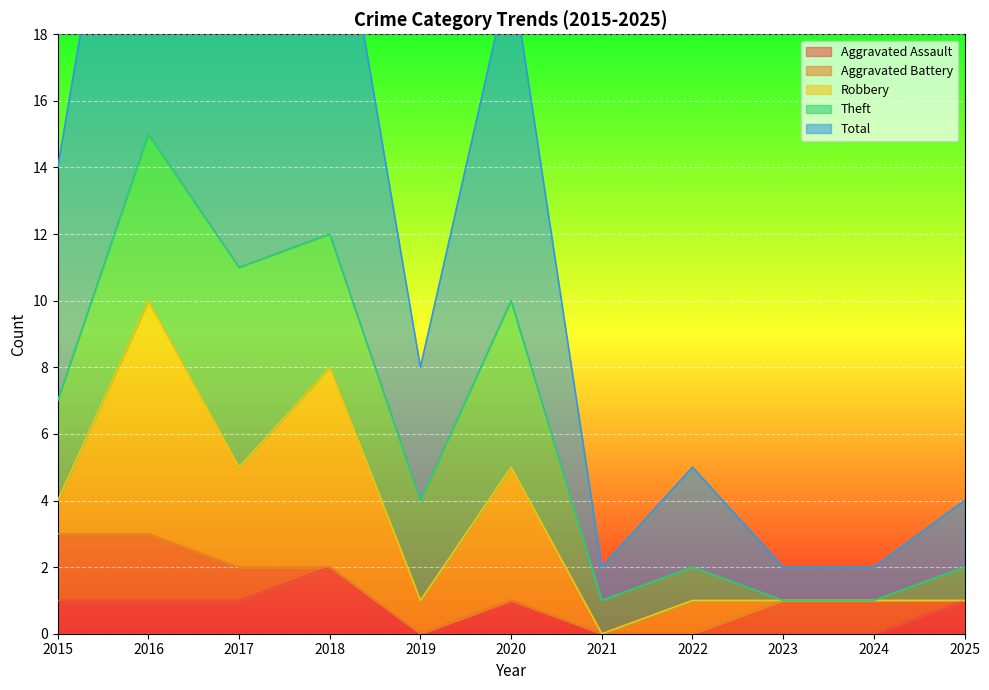

True or false: Robbery and Total cross at least once.

False